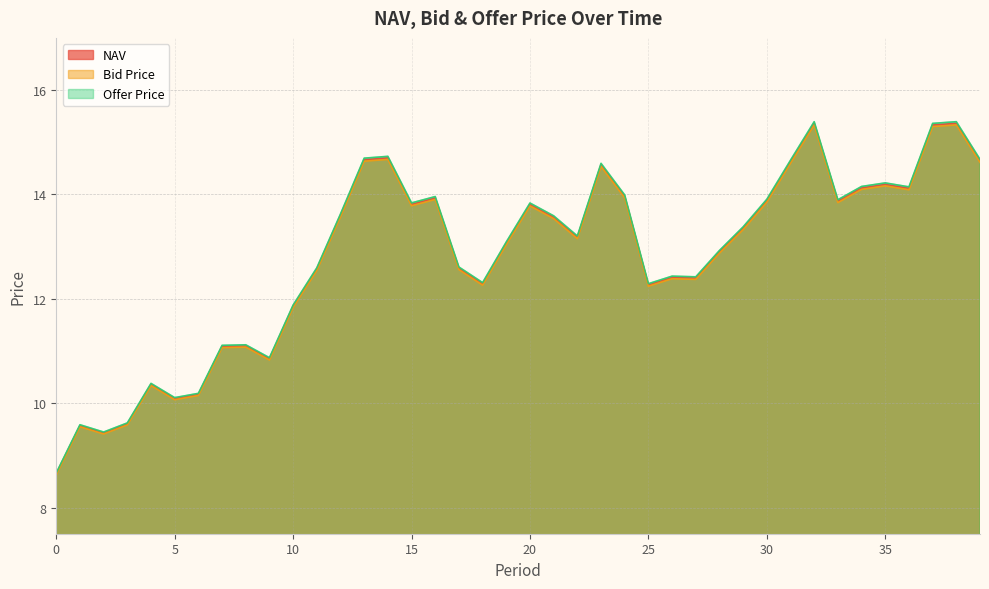

What is the value of the Bid Price point at the 4th from the left?

9.6